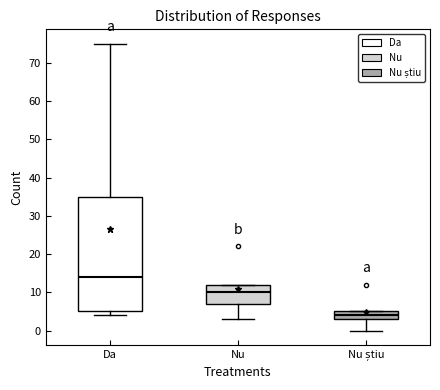

Reading left to right, transcribe this box plot: for each box, give where its median line is, the range the box spans, and where its two whiskers end, as read against the y-axis. The values are not printed on the chart, so give them approximately, as read against the axis.

Da: median 14, box 5 to 35, whiskers 4 to 75
Nu: median 10, box 7 to 12, whiskers 3 to 12
Nu știu: median 4, box 3 to 5, whiskers 0 to 5